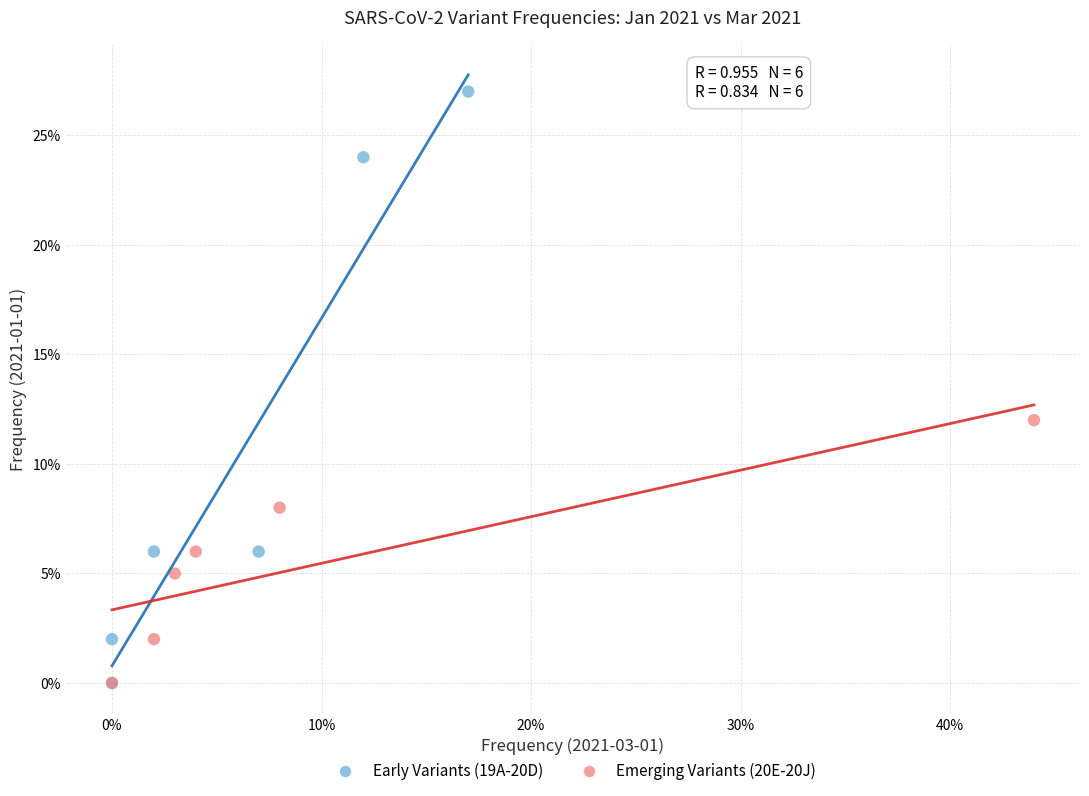

Which series contains the highest Y value?

Early Variants (19A-20D)